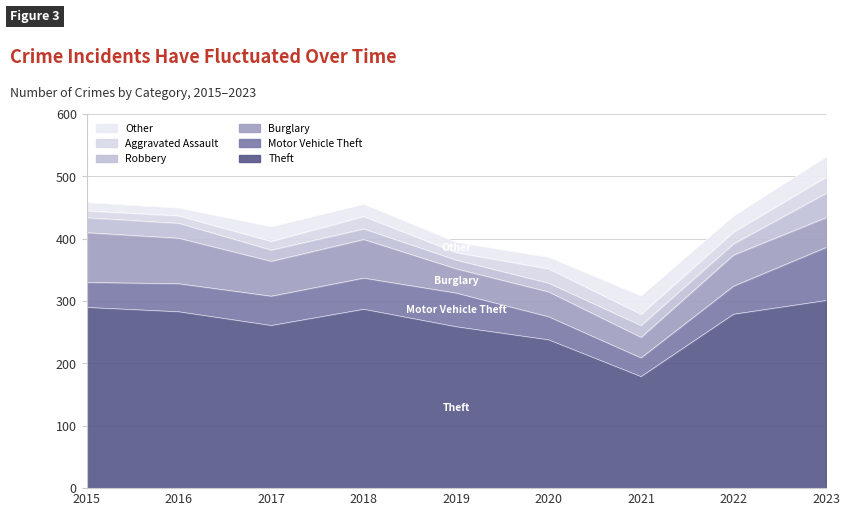

What is the approximate value of Other at 2019, to the nearest 5?

15